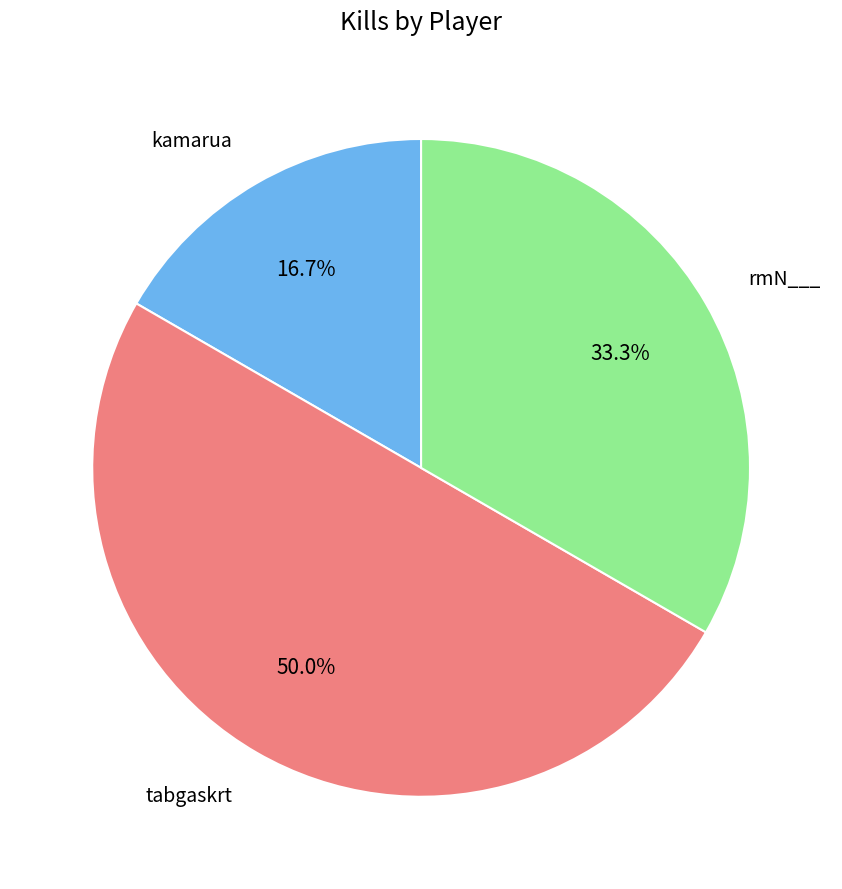

Which category has the biggest portion of the pie?

tabgaskrt